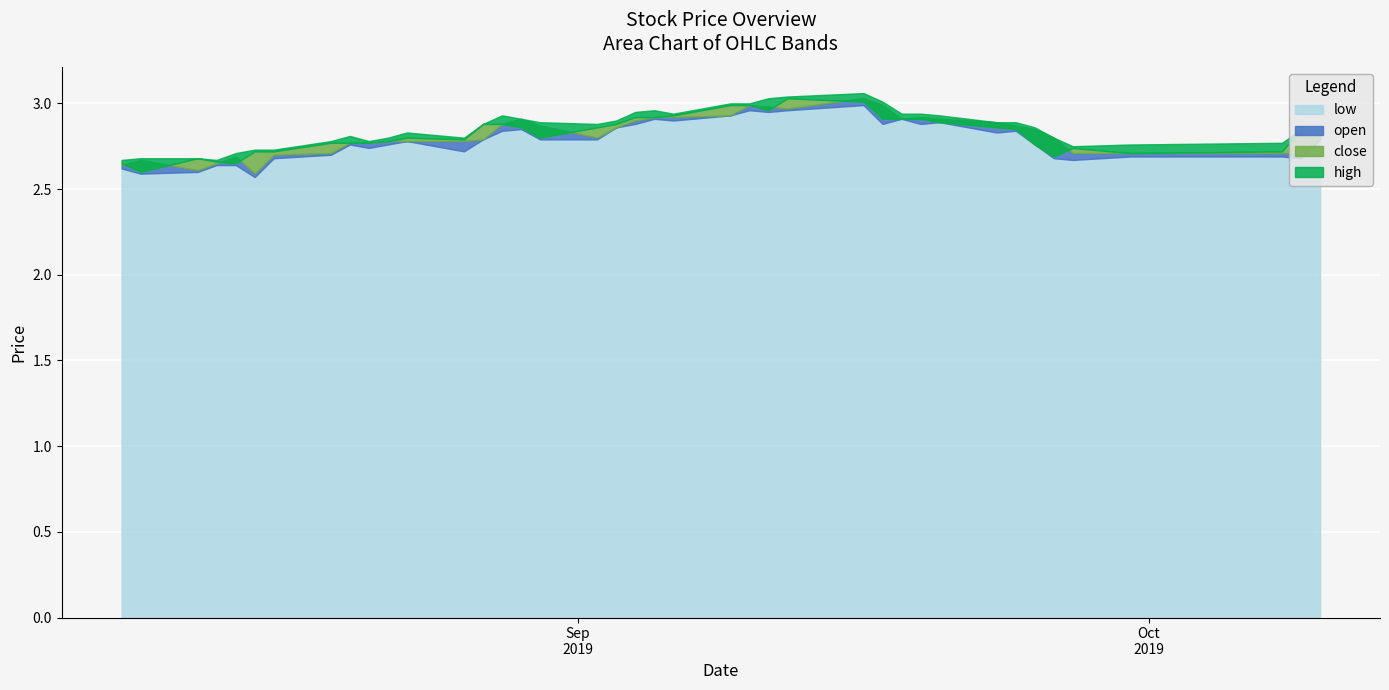

What is the label of the 40th point from the right?

2019-08-08